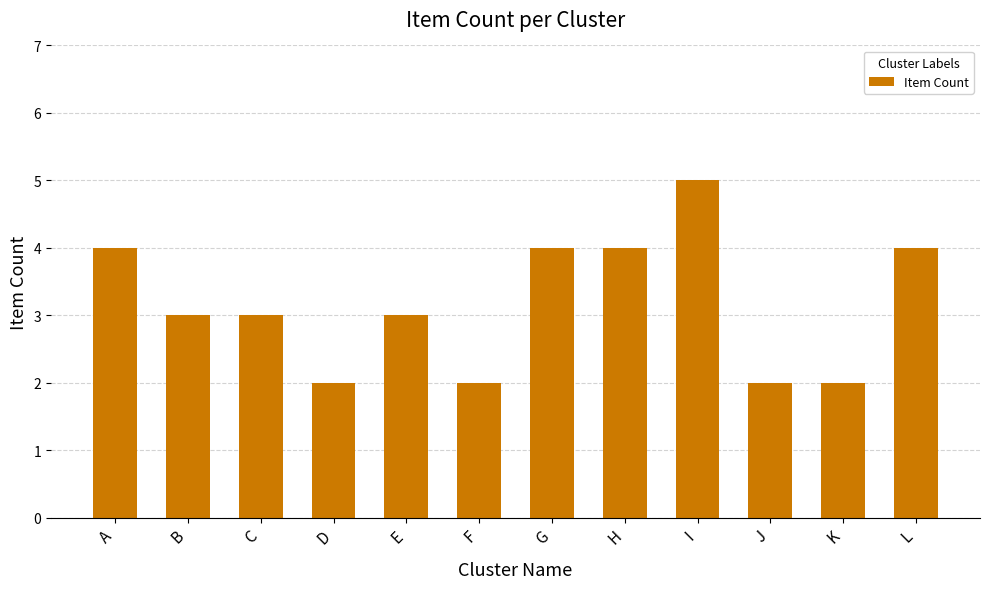

Is it true that the value at G is 4?

True